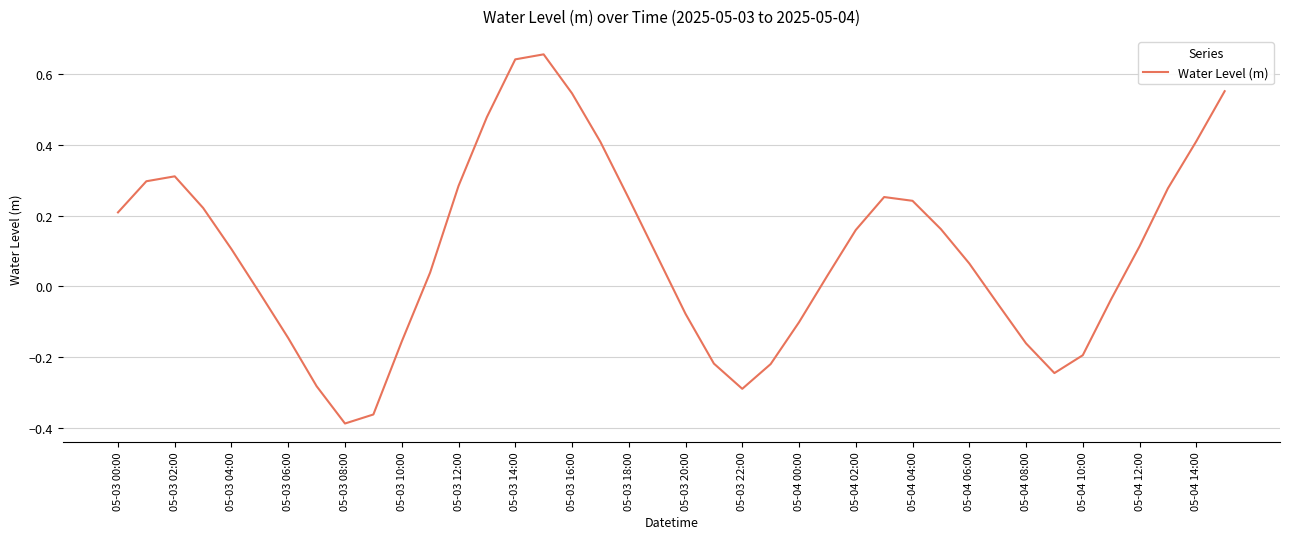

How many lines are shown in the chart?

1